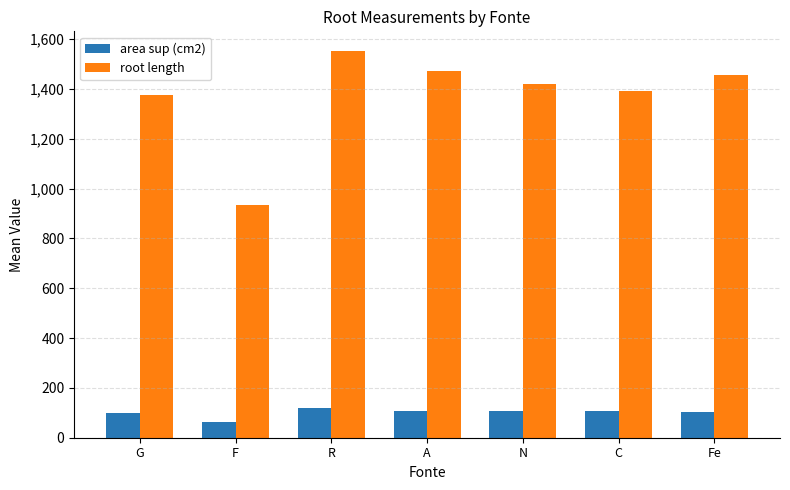

Rank the series by their average value, from highest to lowest.

root length, area sup (cm2)